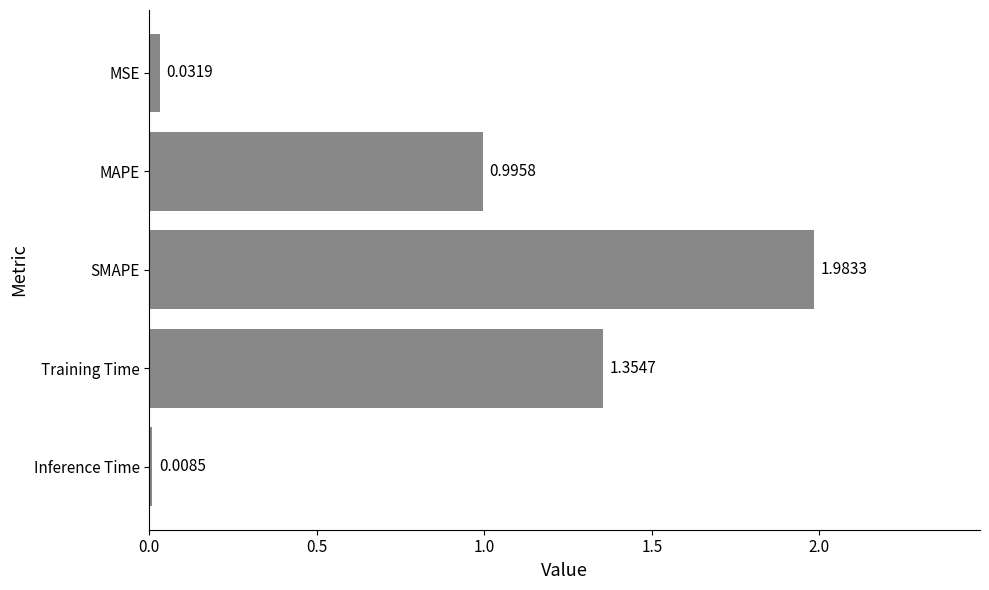

At which label is the value closest to 0?

Inference Time